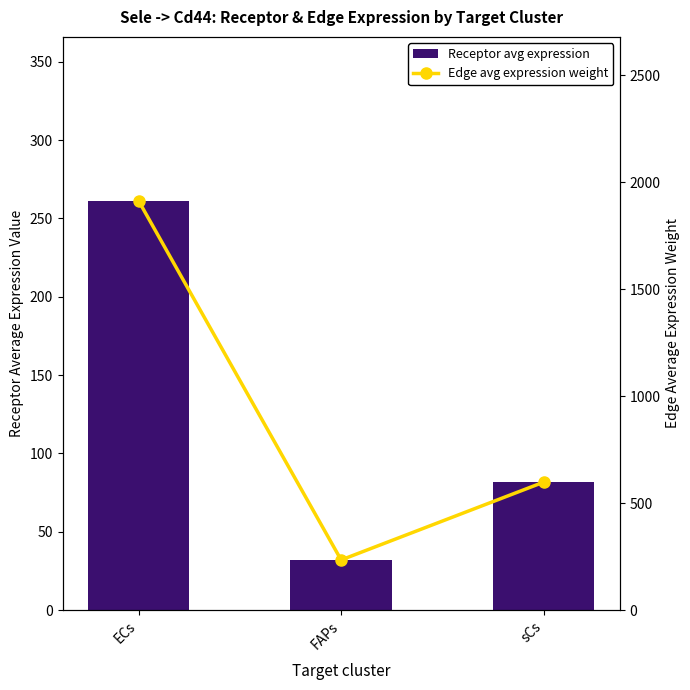

Rank the series at sCs from lowest to highest value.

Receptor avg expression, Edge avg expression weight